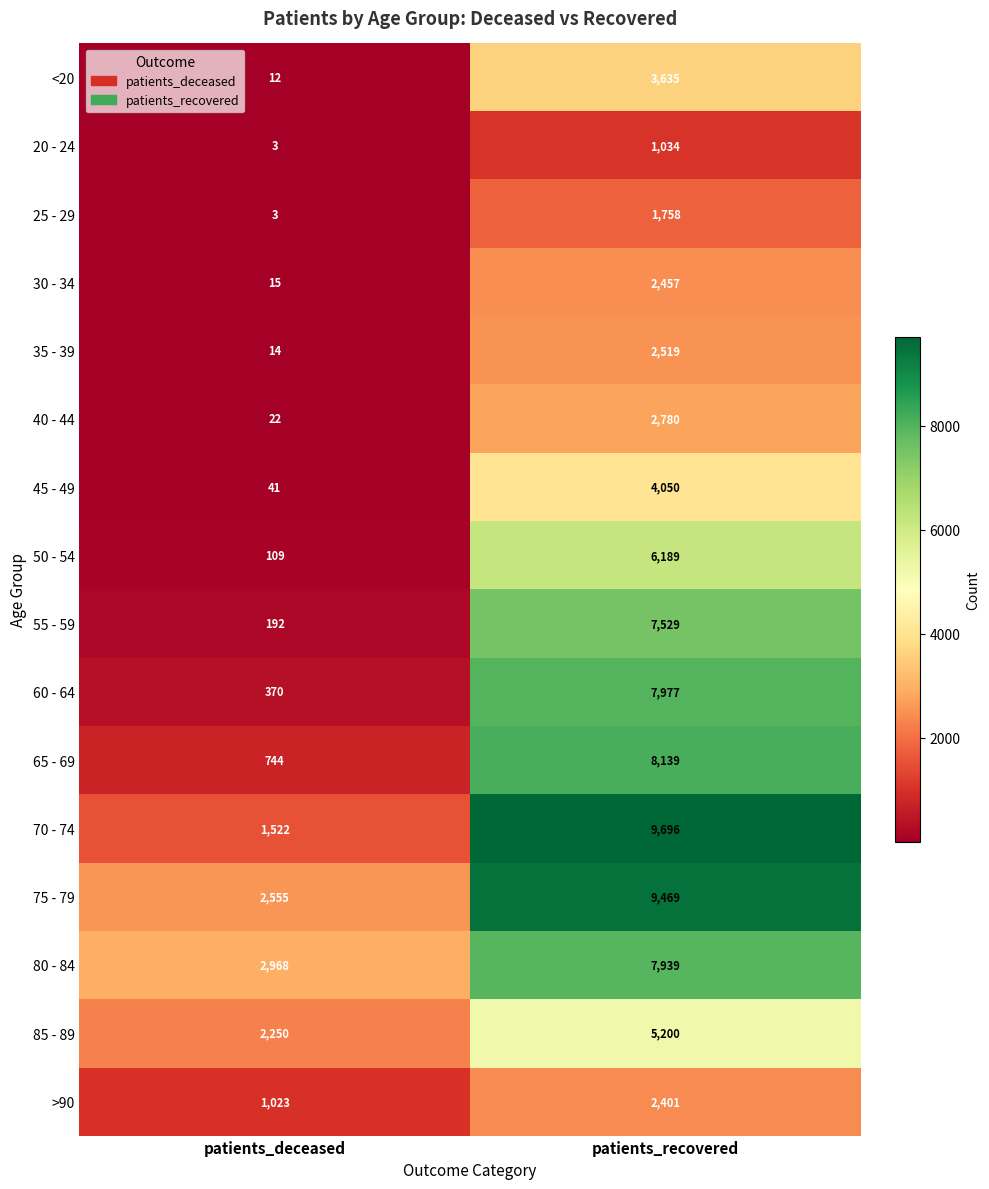

At how many categories does at least one series exceed 9006?

1